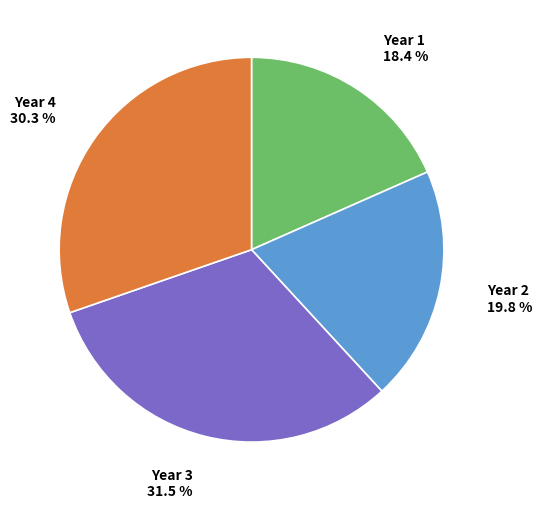

Is there a majority slice in this chart?

No